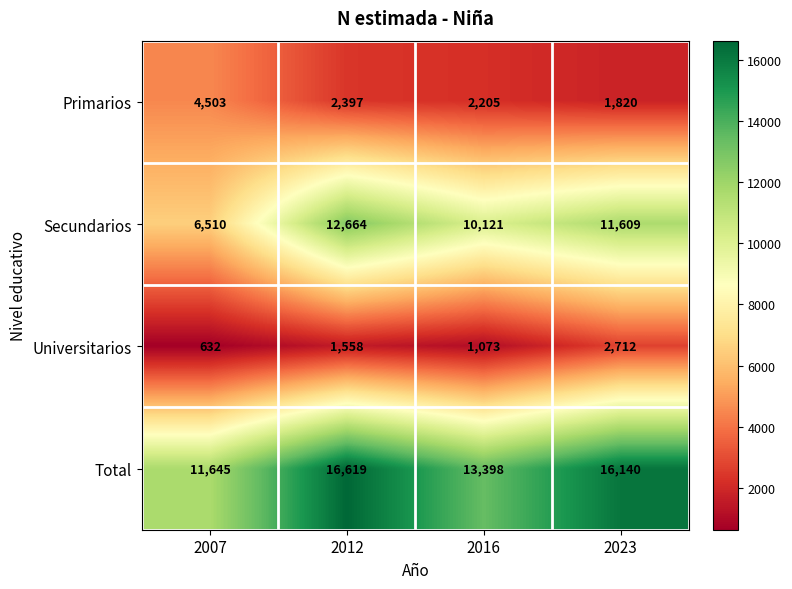

Reading left to right, list all the values displayed in this chart.

Primarios: 4503	2397	2205	1820
Secundarios: 6510	12664	10121	11609
Universitarios: 632	1558	1073	2712
Total: 11645	16619	13398	16140